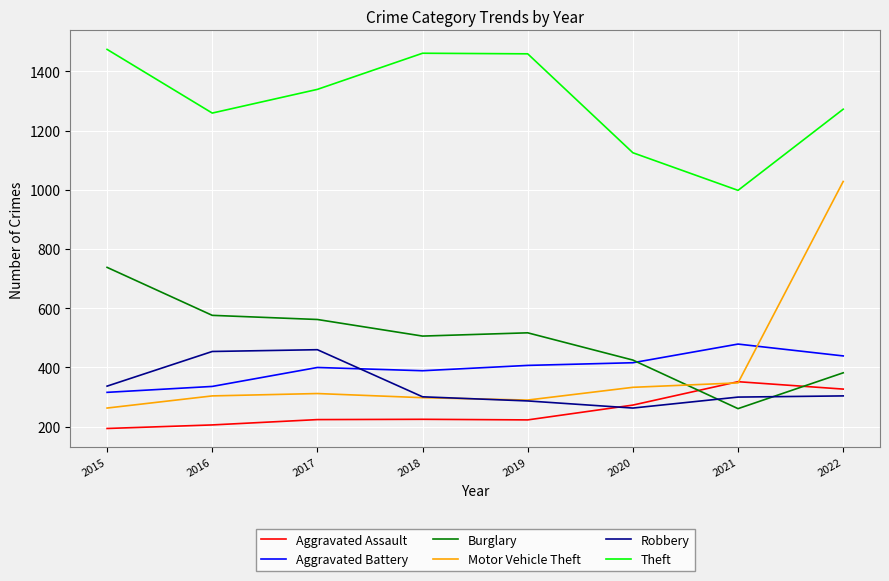

The value of Aggravated Battery at 2016 is 575. True or false?

False